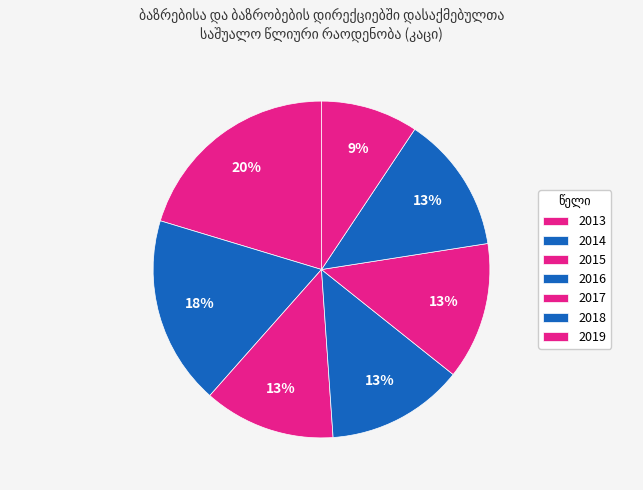

Is the sum of 2018 and 2013 greater than half?

No